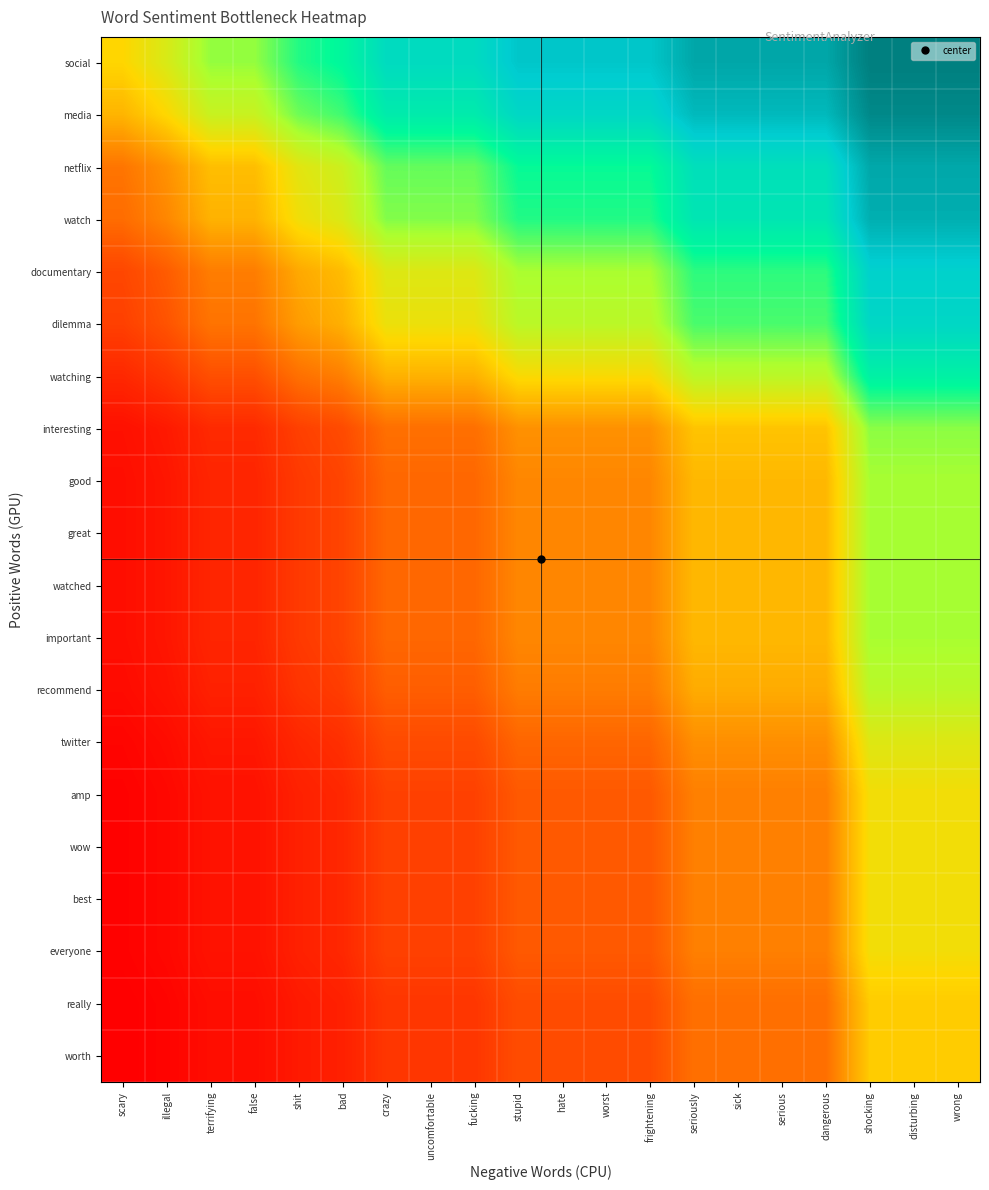

Reading left to right, list all the values displayed in this chart.

social: scary=0.4	illegal=0.5	terrifying=0.6	false=0.6	shit=0.7	bad=0.7	crazy=0.8	uncomfortable=0.8	fucking=0.8	stupid=0.9	hate=0.9	worst=0.9	frightening=0.9	seriously=0.9	sick=0.9	serious=0.9	dangerous=0.9	shocking=1.0	disturbing=1.0	wrong=1.0
media: scary=0.4	illegal=0.4	terrifying=0.5	false=0.5	shit=0.6	bad=0.7	crazy=0.8	uncomfortable=0.8	fucking=0.8	stupid=0.8	hate=0.8	worst=0.8	frightening=0.8	seriously=0.9	sick=0.9	serious=0.9	dangerous=0.9	shocking=1.0	disturbing=1.0	wrong=1.0
netflix: scary=0.2	illegal=0.3	terrifying=0.4	false=0.4	shit=0.5	bad=0.5	crazy=0.6	uncomfortable=0.6	fucking=0.6	stupid=0.7	hate=0.7	worst=0.7	frightening=0.7	seriously=0.8	sick=0.8	serious=0.8	dangerous=0.8	shocking=0.9	disturbing=0.9	wrong=0.9
watch: scary=0.2	illegal=0.3	terrifying=0.4	false=0.4	shit=0.5	bad=0.5	crazy=0.6	uncomfortable=0.6	fucking=0.6	stupid=0.7	hate=0.7	worst=0.7	frightening=0.7	seriously=0.8	sick=0.8	serious=0.8	dangerous=0.8	shocking=0.9	disturbing=0.9	wrong=0.9
documentary: scary=0.1	illegal=0.2	terrifying=0.3	false=0.3	shit=0.3	bad=0.4	crazy=0.5	uncomfortable=0.5	fucking=0.5	stupid=0.6	hate=0.6	worst=0.6	frightening=0.6	seriously=0.7	sick=0.7	serious=0.7	dangerous=0.7	shocking=0.8	disturbing=0.8	wrong=0.8
dilemma: scary=0.1	illegal=0.2	terrifying=0.2	false=0.2	shit=0.3	bad=0.4	crazy=0.5	uncomfortable=0.5	fucking=0.5	stupid=0.5	hate=0.5	worst=0.5	frightening=0.5	seriously=0.7	sick=0.7	serious=0.7	dangerous=0.7	shocking=0.8	disturbing=0.8	wrong=0.8
watching: scary=0.1	illegal=0.1	terrifying=0.2	false=0.2	shit=0.2	bad=0.3	crazy=0.4	uncomfortable=0.4	fucking=0.4	stupid=0.4	hate=0.4	worst=0.4	frightening=0.4	seriously=0.5	sick=0.5	serious=0.5	dangerous=0.5	shocking=0.7	disturbing=0.7	wrong=0.7
interesting: scary=0.0	illegal=0.1	terrifying=0.1	false=0.1	shit=0.1	bad=0.2	crazy=0.2	uncomfortable=0.2	fucking=0.2	stupid=0.3	hate=0.3	worst=0.3	frightening=0.3	seriously=0.4	sick=0.4	serious=0.4	dangerous=0.4	shocking=0.6	disturbing=0.6	wrong=0.6
good: scary=0.0	illegal=0.0	terrifying=0.1	false=0.1	shit=0.1	bad=0.1	crazy=0.2	uncomfortable=0.2	fucking=0.2	stupid=0.3	hate=0.3	worst=0.3	frightening=0.3	seriously=0.4	sick=0.4	serious=0.4	dangerous=0.4	shocking=0.6	disturbing=0.6	wrong=0.6
great: scary=0.0	illegal=0.0	terrifying=0.1	false=0.1	shit=0.1	bad=0.1	crazy=0.2	uncomfortable=0.2	fucking=0.2	stupid=0.3	hate=0.3	worst=0.3	frightening=0.3	seriously=0.4	sick=0.4	serious=0.4	dangerous=0.4	shocking=0.6	disturbing=0.6	wrong=0.6
watched: scary=0.0	illegal=0.0	terrifying=0.1	false=0.1	shit=0.1	bad=0.1	crazy=0.2	uncomfortable=0.2	fucking=0.2	stupid=0.3	hate=0.3	worst=0.3	frightening=0.3	seriously=0.4	sick=0.4	serious=0.4	dangerous=0.4	shocking=0.6	disturbing=0.6	wrong=0.6
important: scary=0.0	illegal=0.0	terrifying=0.1	false=0.1	shit=0.1	bad=0.1	crazy=0.2	uncomfortable=0.2	fucking=0.2	stupid=0.3	hate=0.3	worst=0.3	frightening=0.3	seriously=0.4	sick=0.4	serious=0.4	dangerous=0.4	shocking=0.6	disturbing=0.6	wrong=0.6
recommend: scary=0.0	illegal=0.0	terrifying=0.1	false=0.1	shit=0.1	bad=0.1	crazy=0.2	uncomfortable=0.2	fucking=0.2	stupid=0.3	hate=0.3	worst=0.3	frightening=0.3	seriously=0.3	sick=0.3	serious=0.3	dangerous=0.3	shocking=0.5	disturbing=0.5	wrong=0.5
twitter: scary=0.0	illegal=0.0	terrifying=0.0	false=0.0	shit=0.1	bad=0.1	crazy=0.2	uncomfortable=0.2	fucking=0.2	stupid=0.2	hate=0.2	worst=0.2	frightening=0.2	seriously=0.3	sick=0.3	serious=0.3	dangerous=0.3	shocking=0.5	disturbing=0.5	wrong=0.5
amp: scary=0.0	illegal=0.0	terrifying=0.0	false=0.0	shit=0.1	bad=0.1	crazy=0.1	uncomfortable=0.1	fucking=0.1	stupid=0.2	hate=0.2	worst=0.2	frightening=0.2	seriously=0.3	sick=0.3	serious=0.3	dangerous=0.3	shocking=0.4	disturbing=0.4	wrong=0.4
wow: scary=0.0	illegal=0.0	terrifying=0.0	false=0.0	shit=0.1	bad=0.1	crazy=0.1	uncomfortable=0.1	fucking=0.1	stupid=0.2	hate=0.2	worst=0.2	frightening=0.2	seriously=0.3	sick=0.3	serious=0.3	dangerous=0.3	shocking=0.4	disturbing=0.4	wrong=0.4
best: scary=0.0	illegal=0.0	terrifying=0.0	false=0.0	shit=0.1	bad=0.1	crazy=0.1	uncomfortable=0.1	fucking=0.1	stupid=0.2	hate=0.2	worst=0.2	frightening=0.2	seriously=0.3	sick=0.3	serious=0.3	dangerous=0.3	shocking=0.4	disturbing=0.4	wrong=0.4
everyone: scary=0.0	illegal=0.0	terrifying=0.0	false=0.0	shit=0.1	bad=0.1	crazy=0.1	uncomfortable=0.1	fucking=0.1	stupid=0.2	hate=0.2	worst=0.2	frightening=0.2	seriously=0.3	sick=0.3	serious=0.3	dangerous=0.3	shocking=0.4	disturbing=0.4	wrong=0.4
really: scary=0.0	illegal=0.0	terrifying=0.0	false=0.0	shit=0.1	bad=0.1	crazy=0.1	uncomfortable=0.1	fucking=0.1	stupid=0.2	hate=0.2	worst=0.2	frightening=0.2	seriously=0.2	sick=0.2	serious=0.2	dangerous=0.2	shocking=0.4	disturbing=0.4	wrong=0.4
worth: scary=0.0	illegal=0.0	terrifying=0.0	false=0.0	shit=0.1	bad=0.1	crazy=0.1	uncomfortable=0.1	fucking=0.1	stupid=0.2	hate=0.2	worst=0.2	frightening=0.2	seriously=0.2	sick=0.2	serious=0.2	dangerous=0.2	shocking=0.4	disturbing=0.4	wrong=0.4